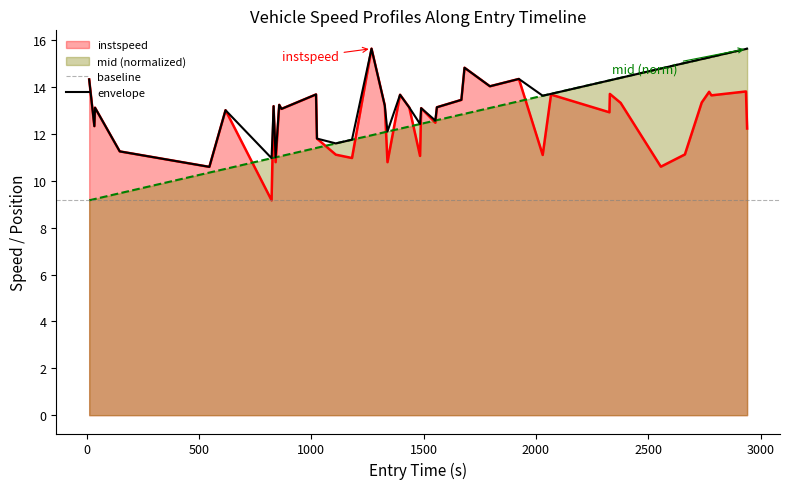

Which series has the largest range (max minus min)?

instspeed